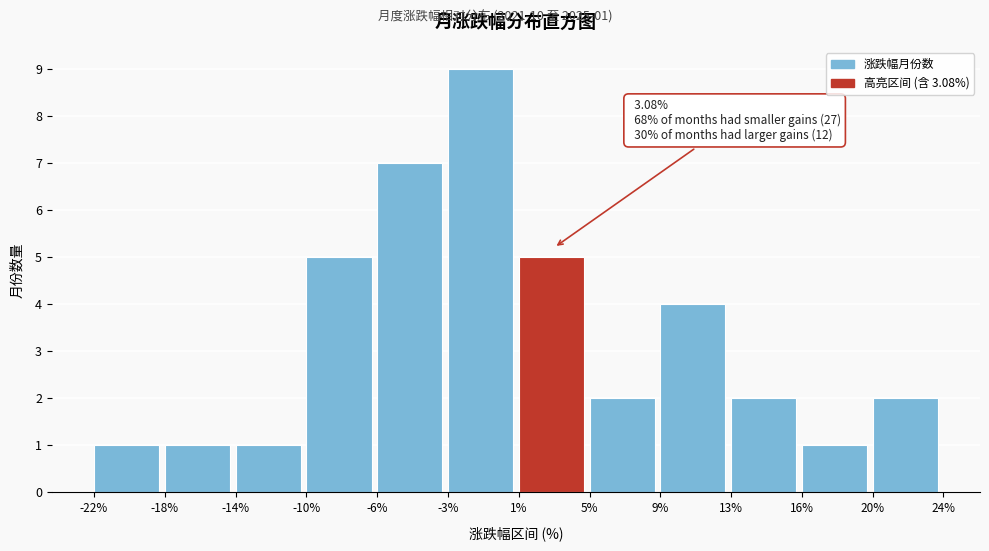

Over which range of the x-axis is the bar tallest?

-3% to 1%